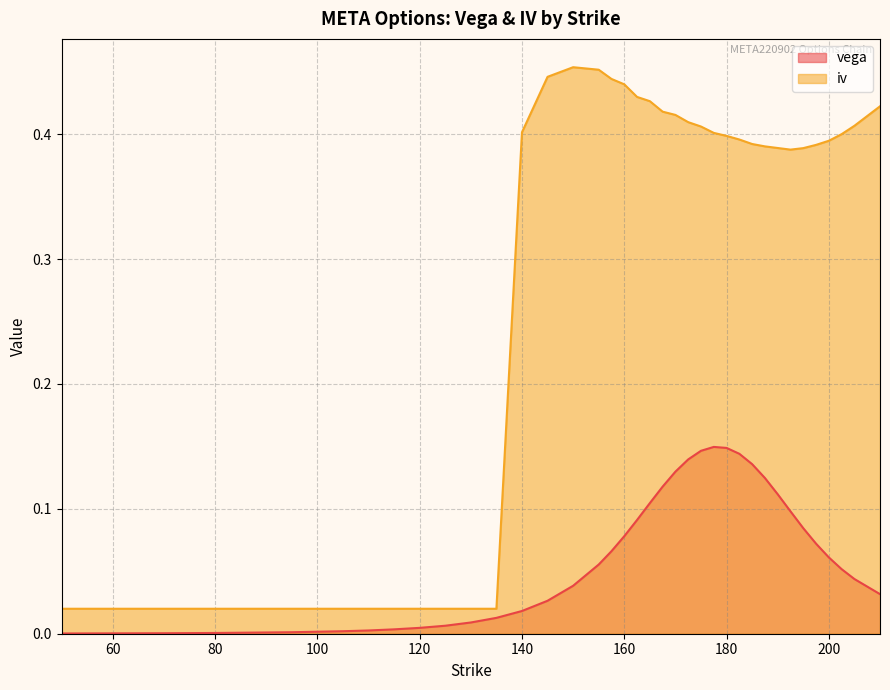

What are all the series names shown in the legend?

vega, iv